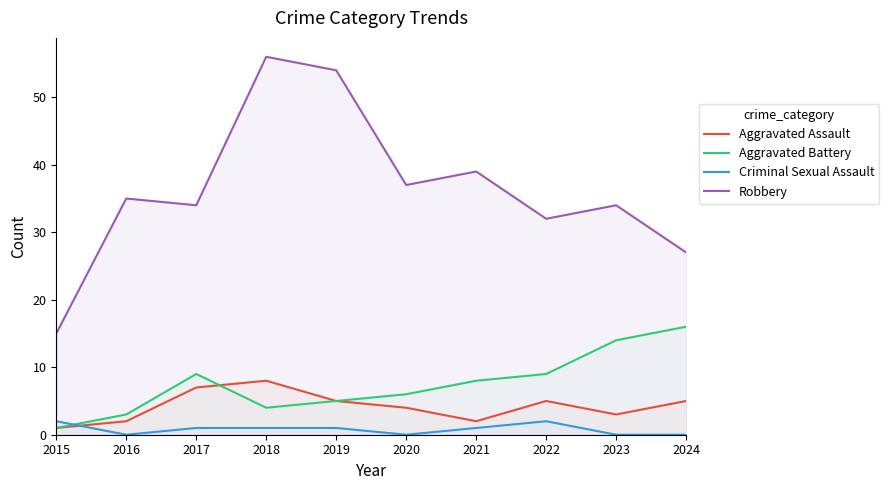

What are all the series names shown in the legend?

Aggravated Assault, Aggravated Battery, Criminal Sexual Assault, Robbery